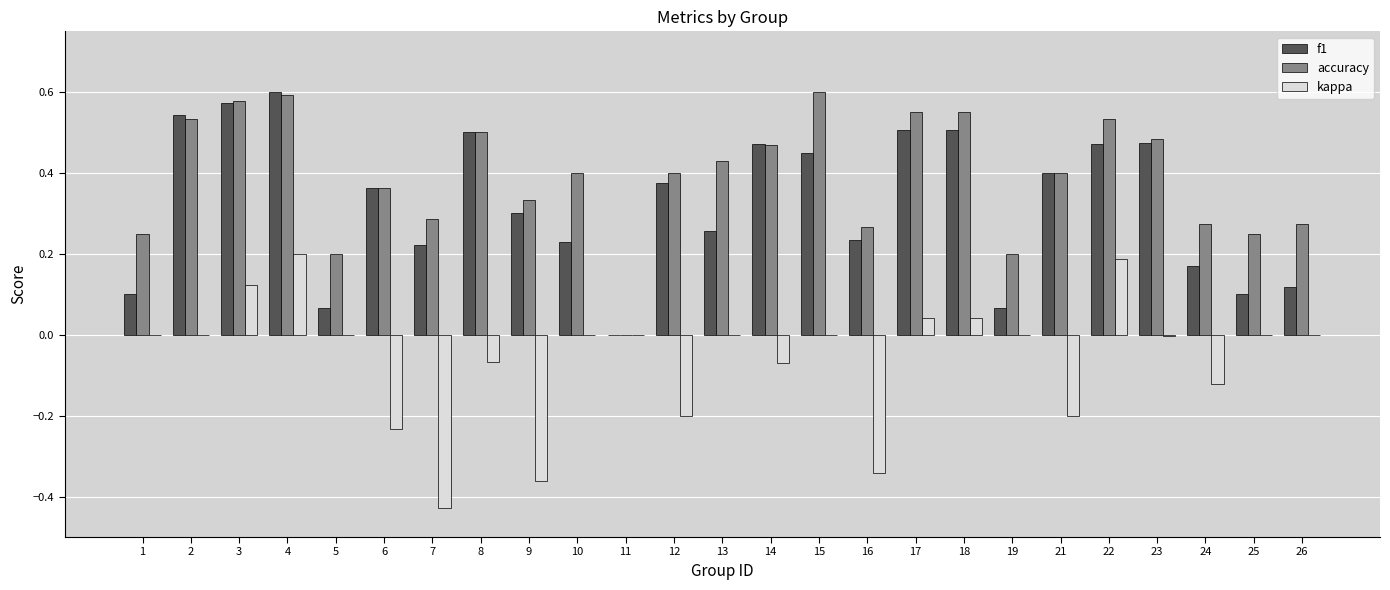

Count the accuracy values in the range 0 to 1.

25